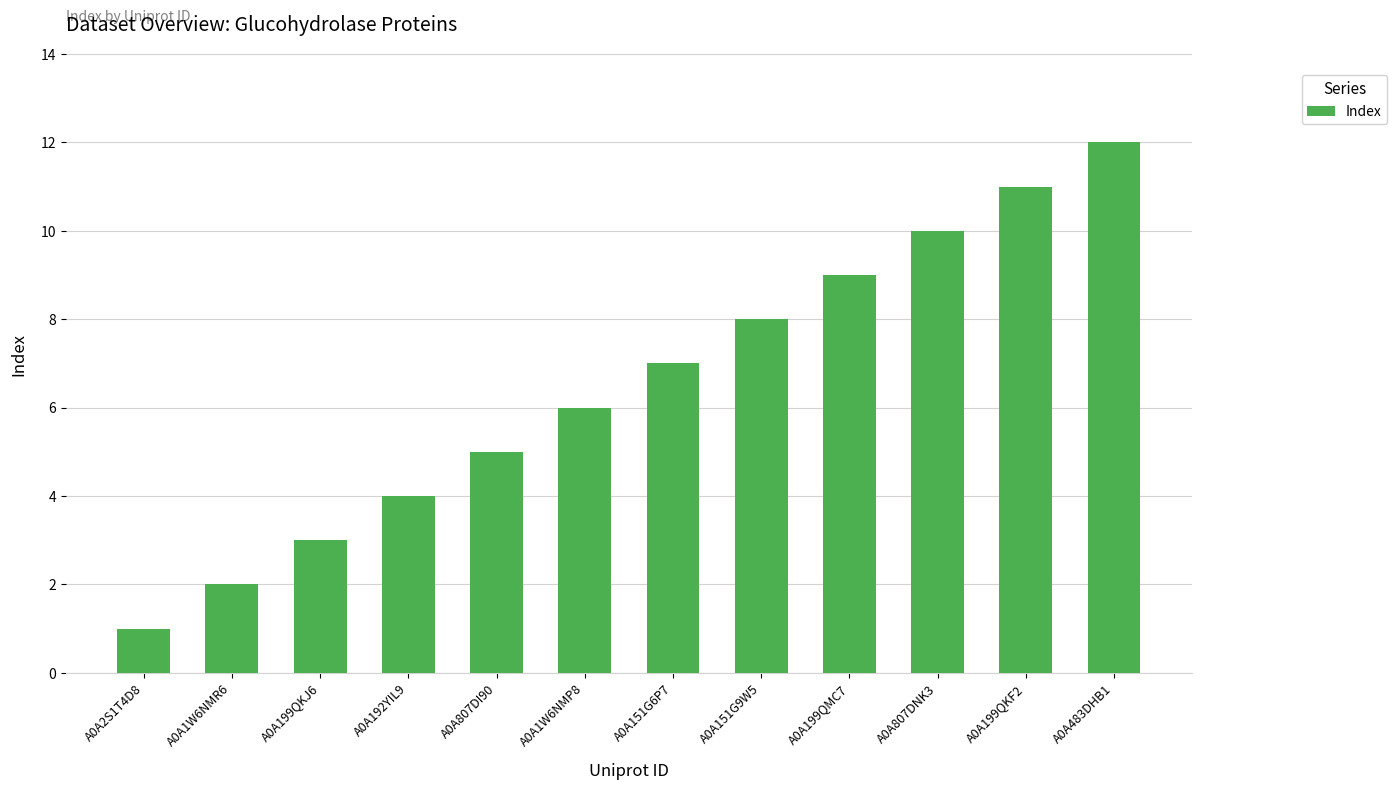

What is the value of the 10th bar from the left?

10